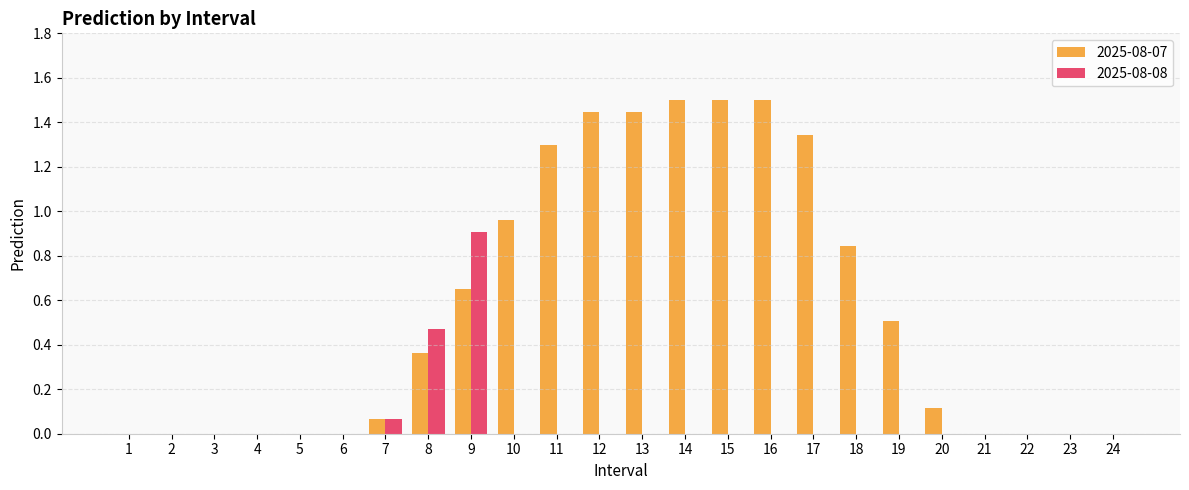

Which series has the widest spread of values?

2025-08-07